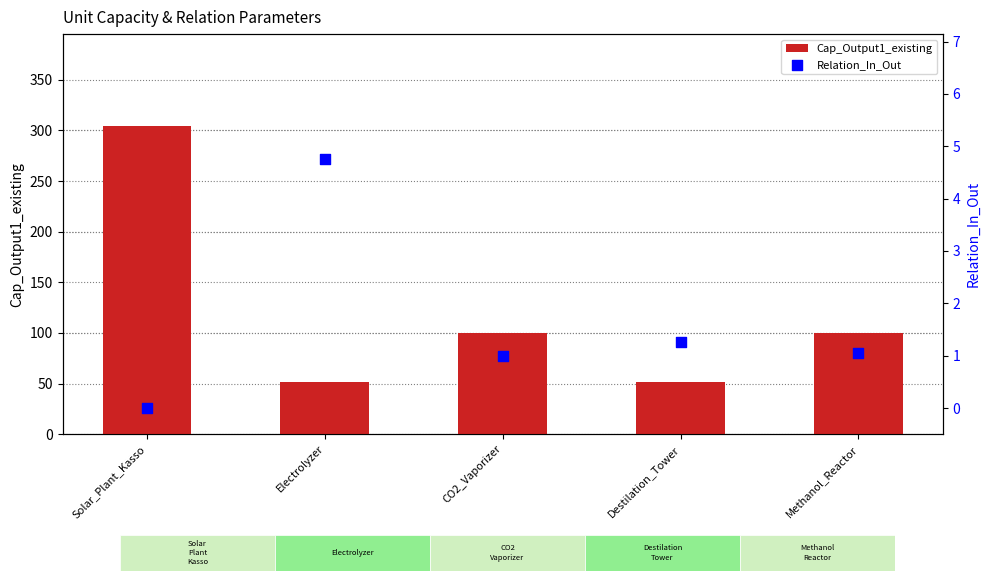

What is the total value across all series at Electrolyzer?

56.8